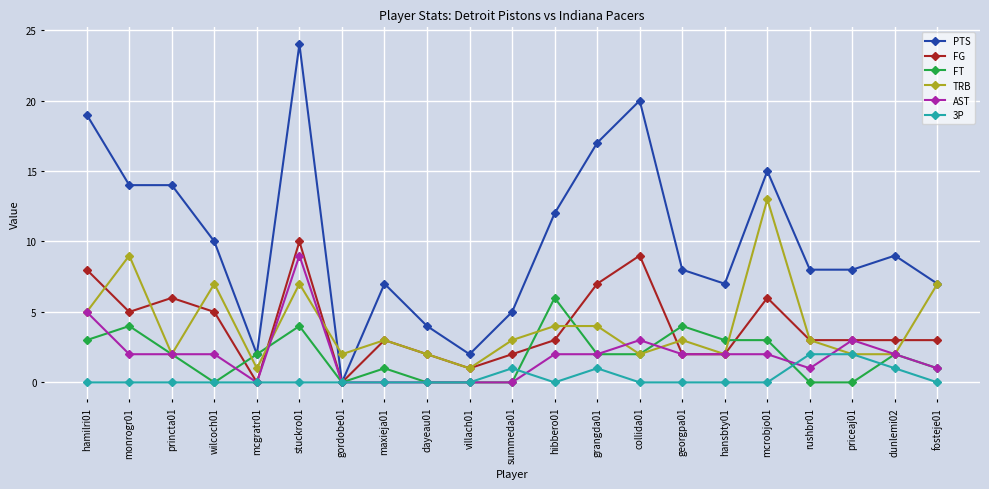

True or false: TRB has more than 0 points higher than both neighbors.

True